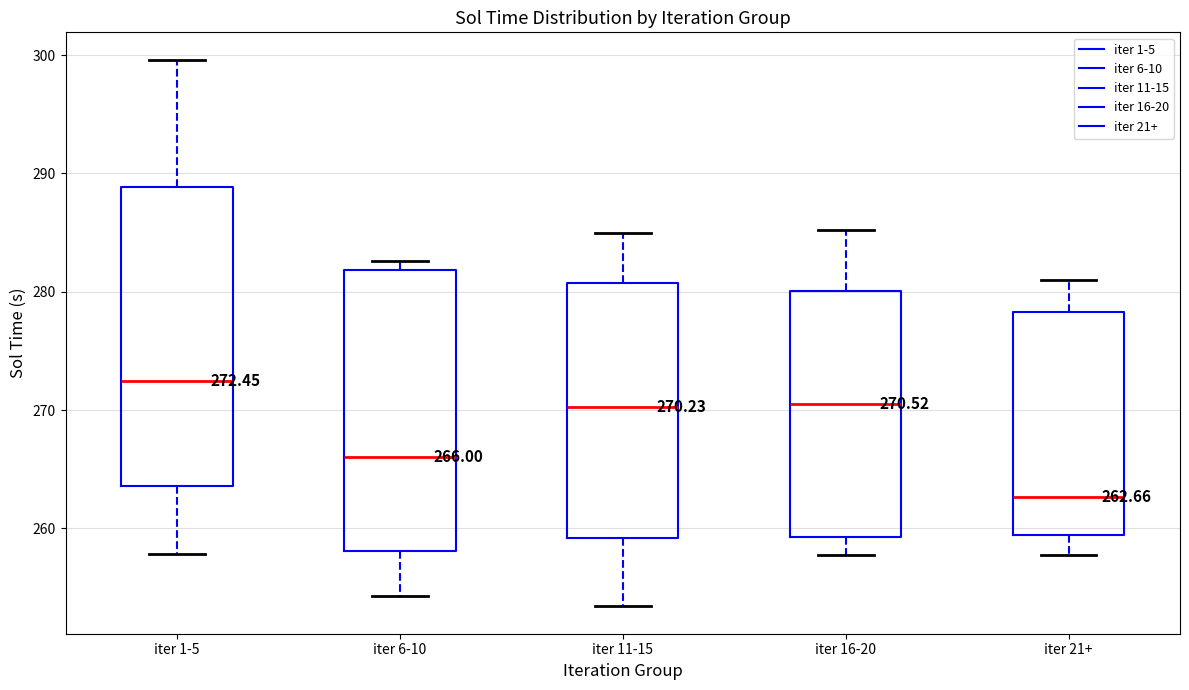

Comparing the boxes themselves (not the whiskers), which one is the tallest?

iter 1-5